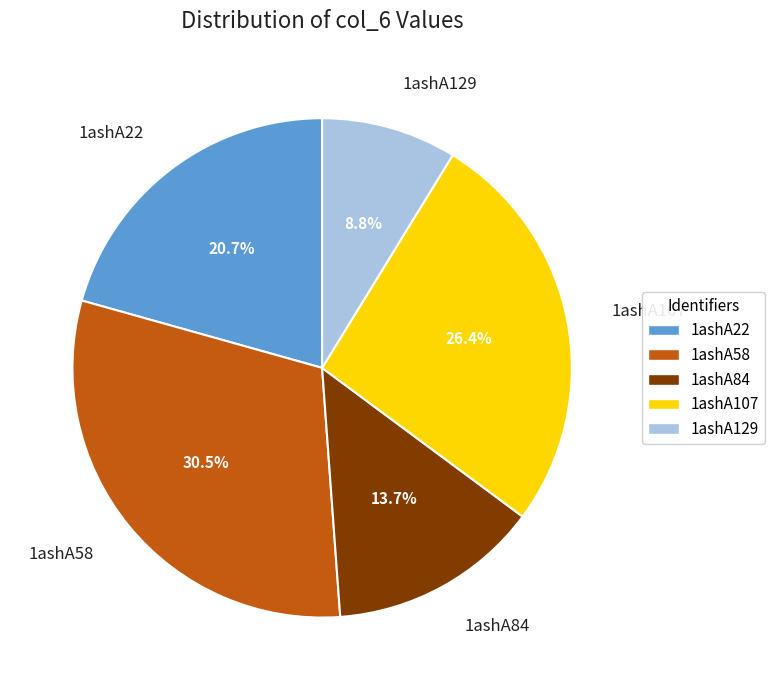

Does any single category account for the majority?

No